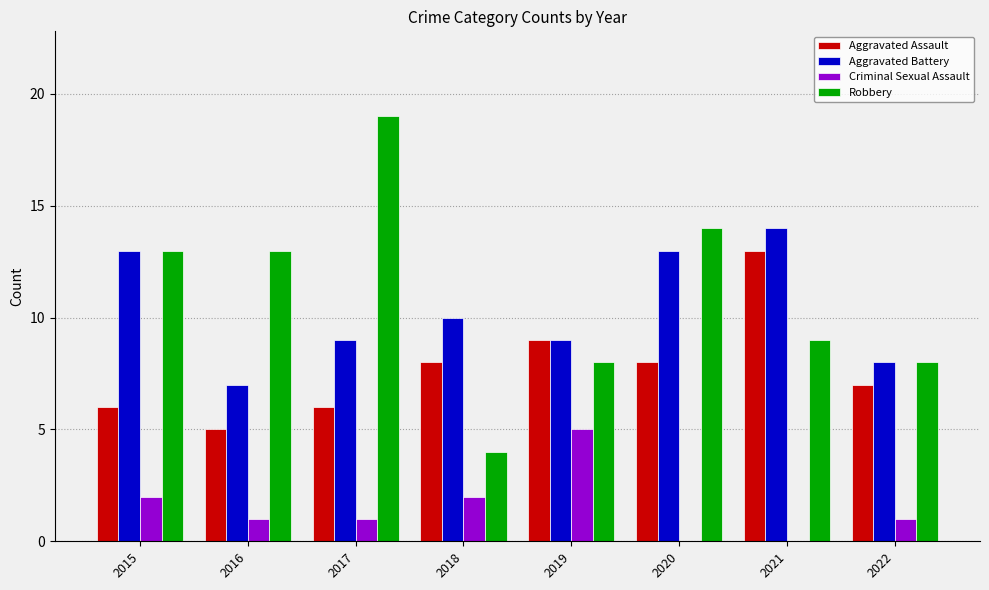

Which series has the widest spread of values?

Robbery